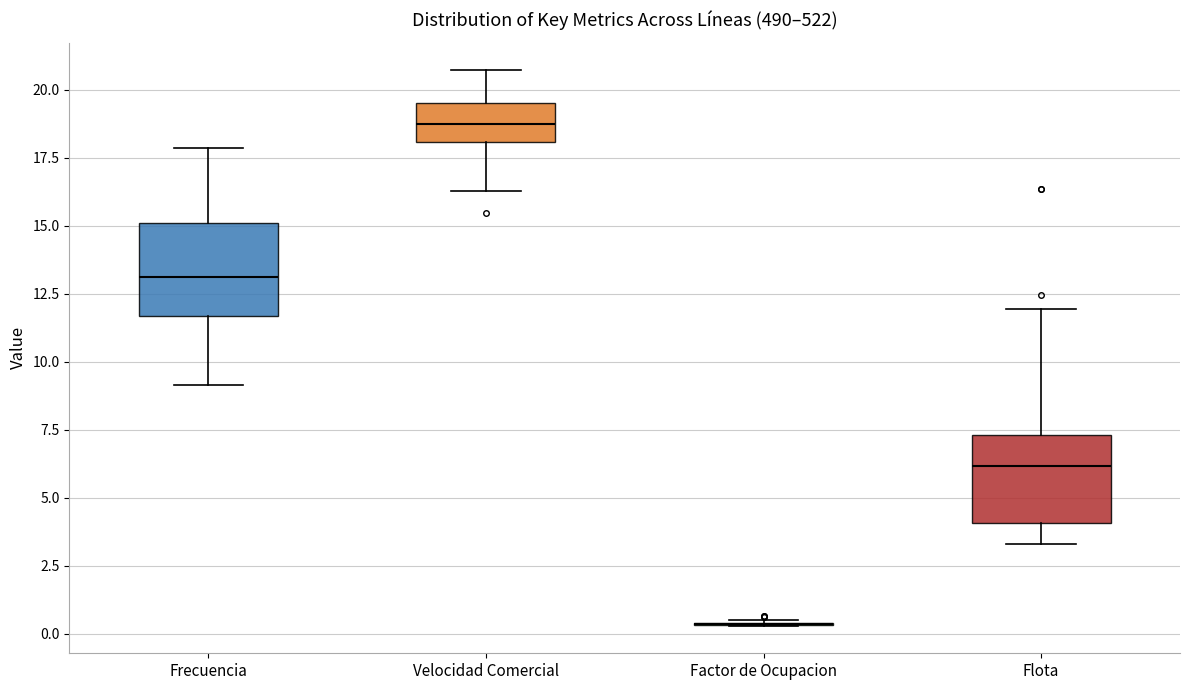

Reading left to right, read every box against the y-axis: the position of its median line, the range the box covers, and the ends of its whiskers. The values are not printed on the chart, so give them approximately, as read against the axis.

Frecuencia: median 13.0, box 11.5 to 15.0, whiskers 9.0 to 18.0
Velocidad Comercial: median 19.0, box 18.0 to 19.5, whiskers 16.5 to 20.5
Factor de Ocupacion: box collapsed to a line at 0.5, whiskers 0.5 to 0.5
Flota: median 6.0, box 4.0 to 7.5, whiskers 3.5 to 12.0